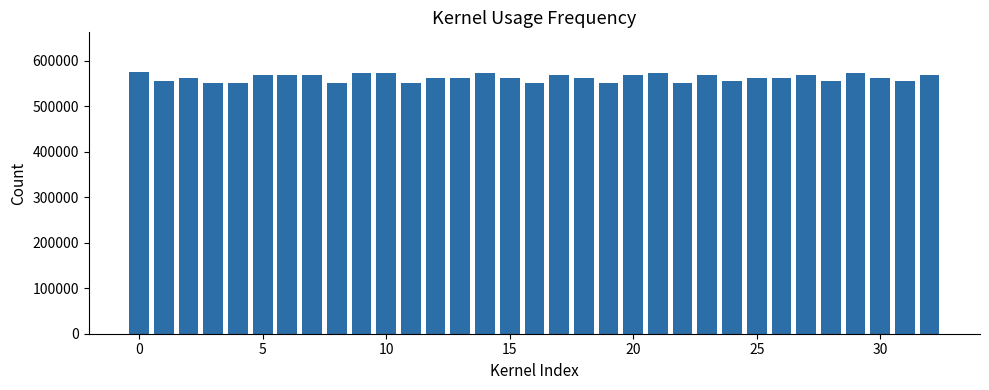

Are the bars grouped side by side (vs. stacked)?

No